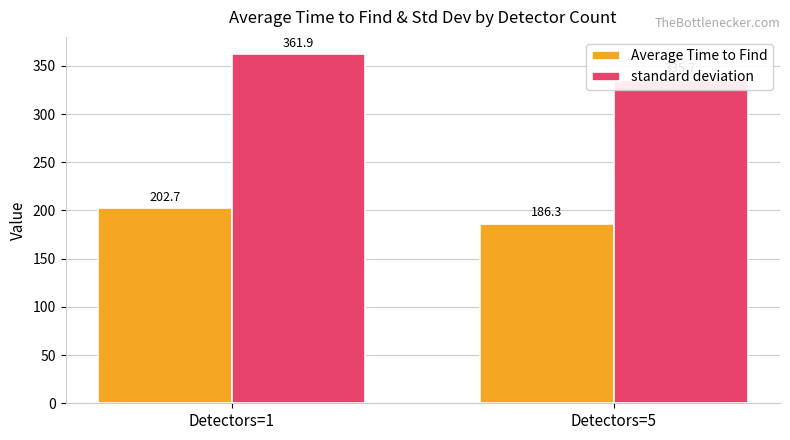

Rank the series at Detectors=1 from lowest to highest value.

Average Time to Find, standard deviation